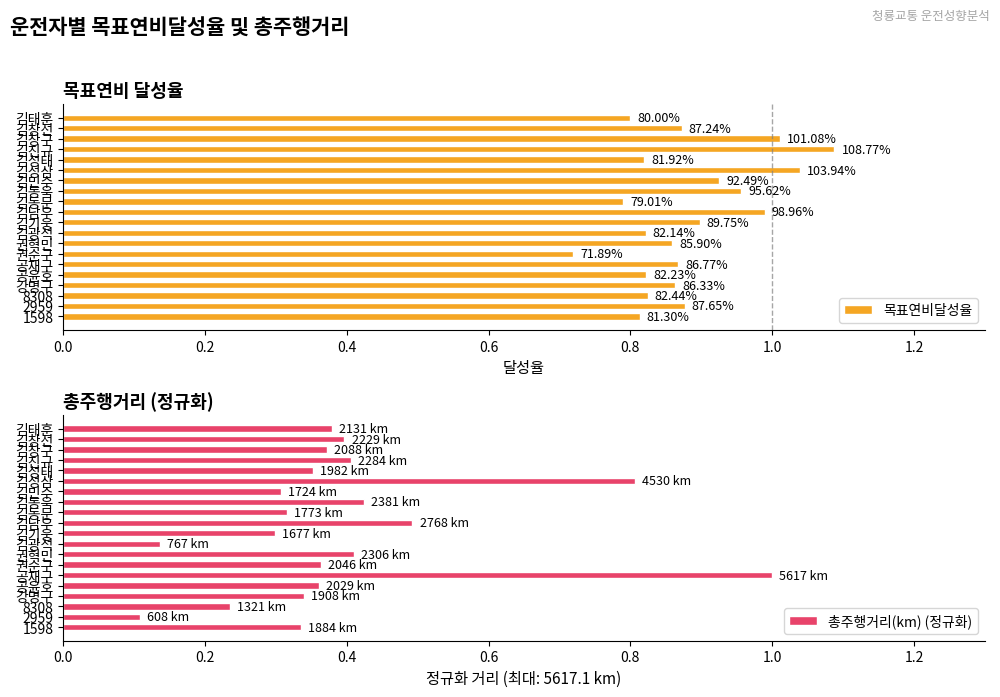

The 총주행거리(km) (정규화) series shows 1.4 at 공재구. True or false?

False